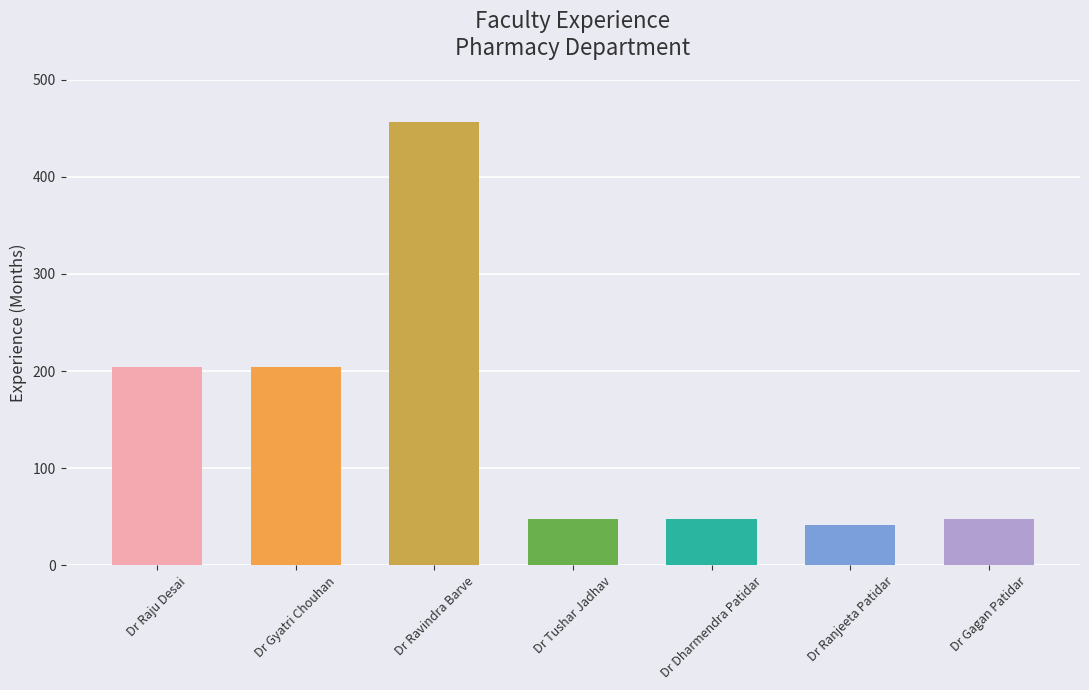

Are the bars grouped side by side (vs. stacked)?

No